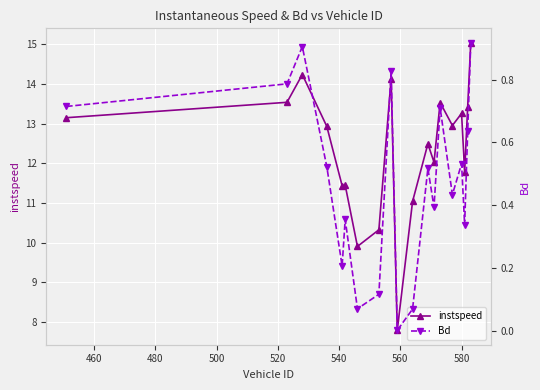

What is the maximum value for instspeed?

15.0